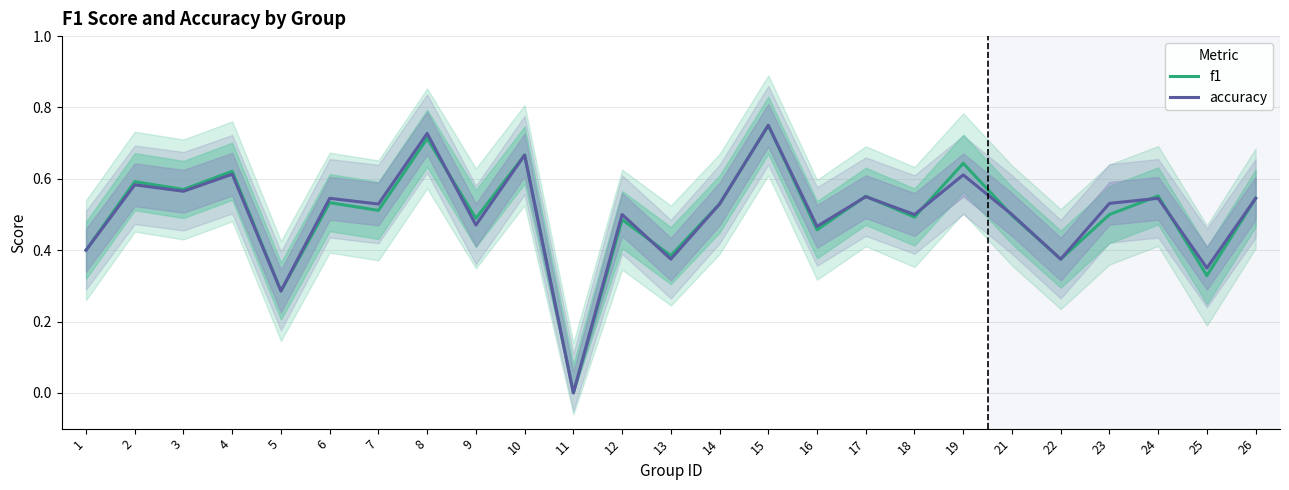

How many interior local valleys does the f1 series have?

10